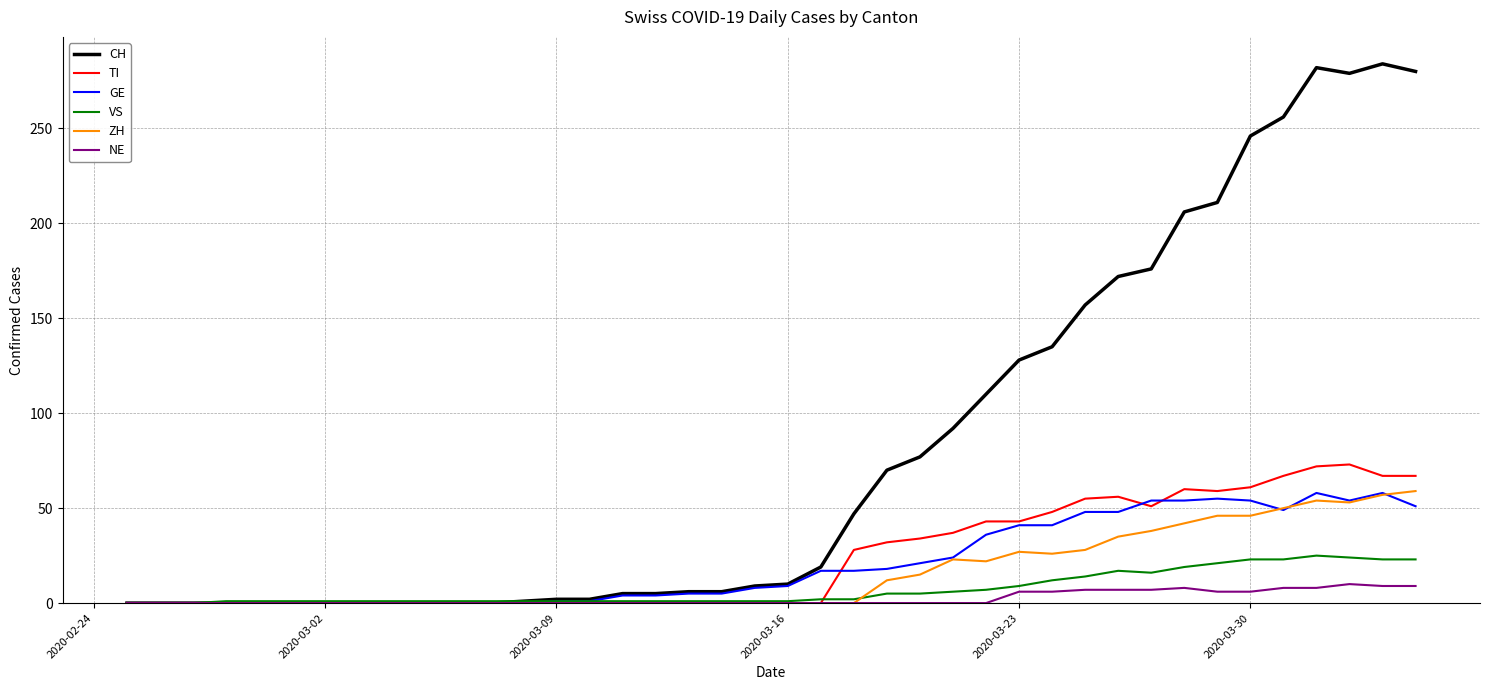

Which series has the largest total across all categories?

CH